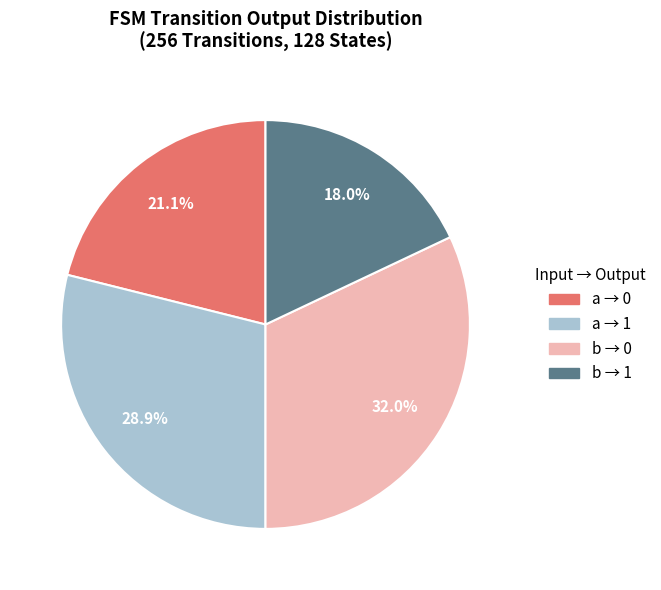

Does any single category account for the majority?

No